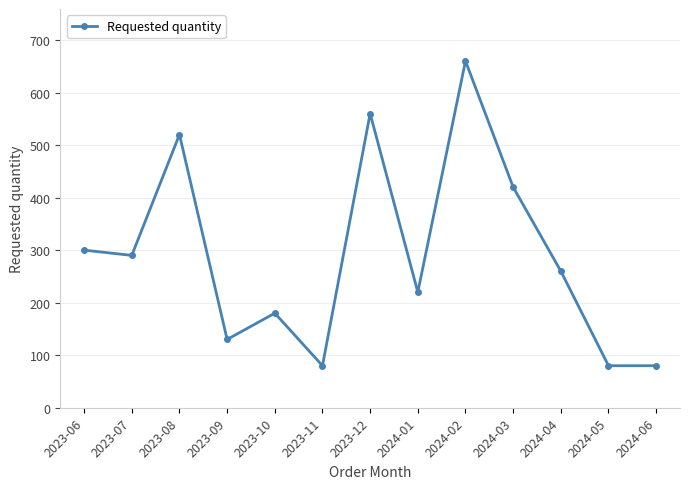

Count the number of data series in this chart.

1